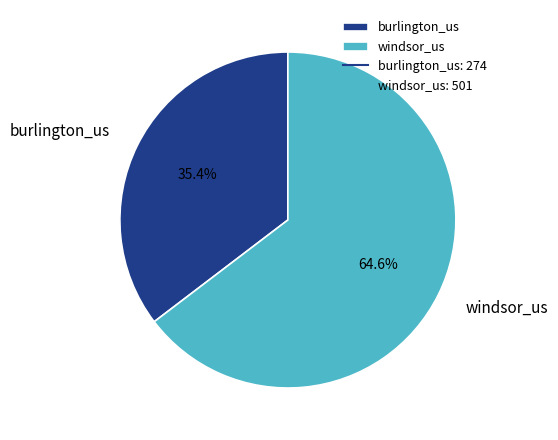

What is the total percentage of windsor_us and burlington_us?

100.0%